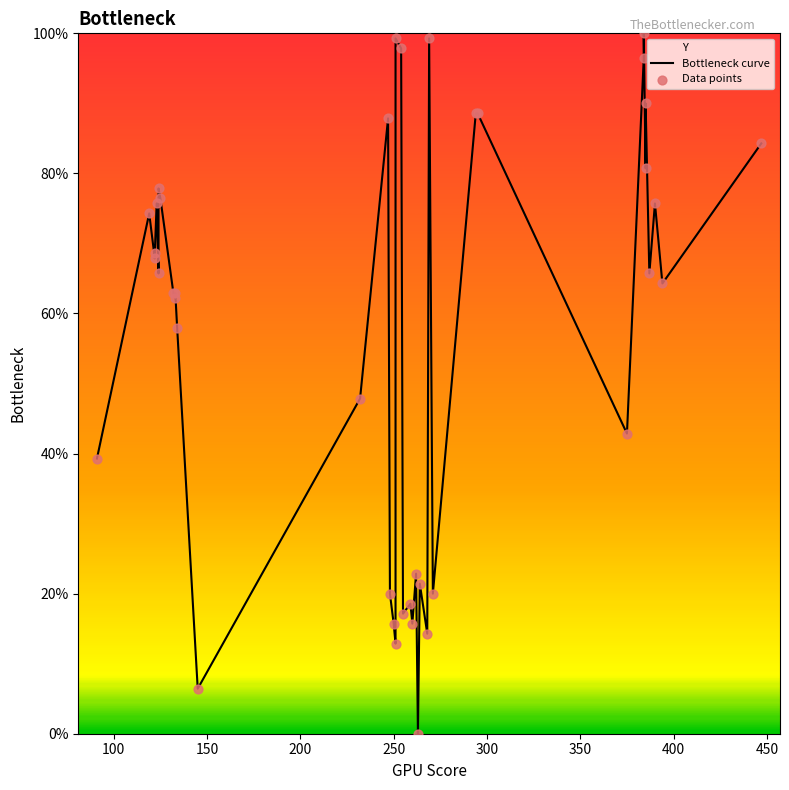

Which series has the largest total across all categories?

Bottleneck curve